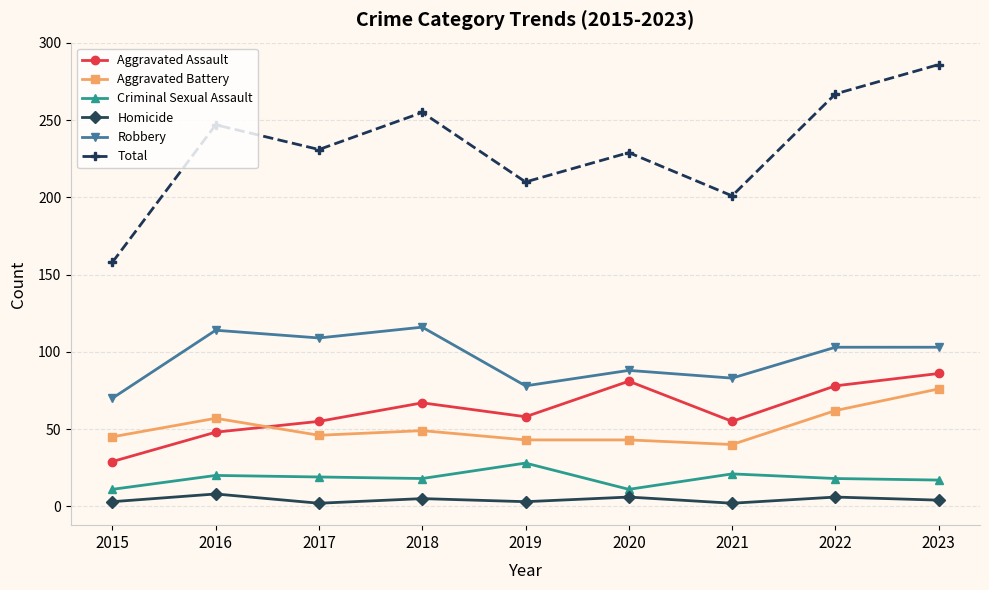

Between 2018 and 2021, which series saw the biggest shift?

Total